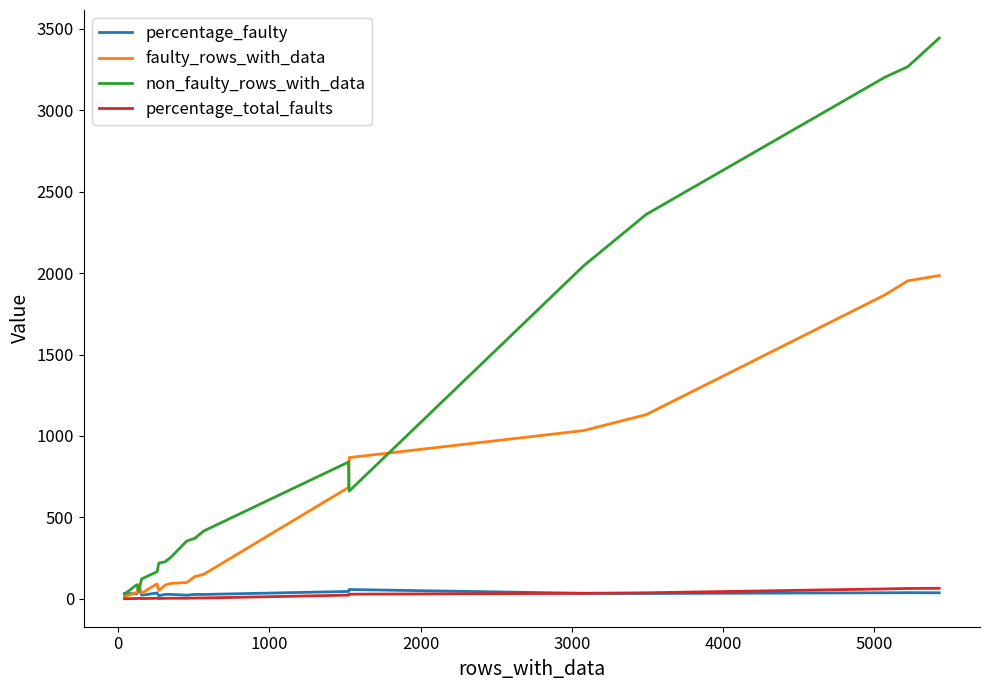

Which series has the largest total across all categories?

non_faulty_rows_with_data